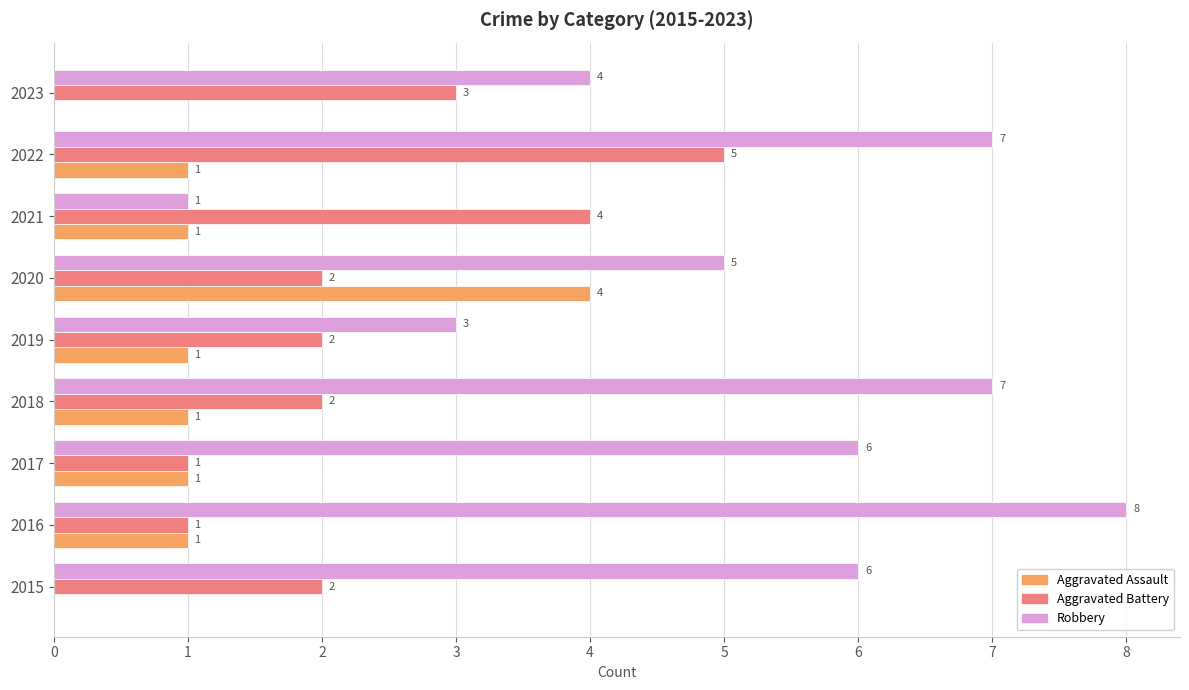

What is the average value of the Aggravated Assault series?

1